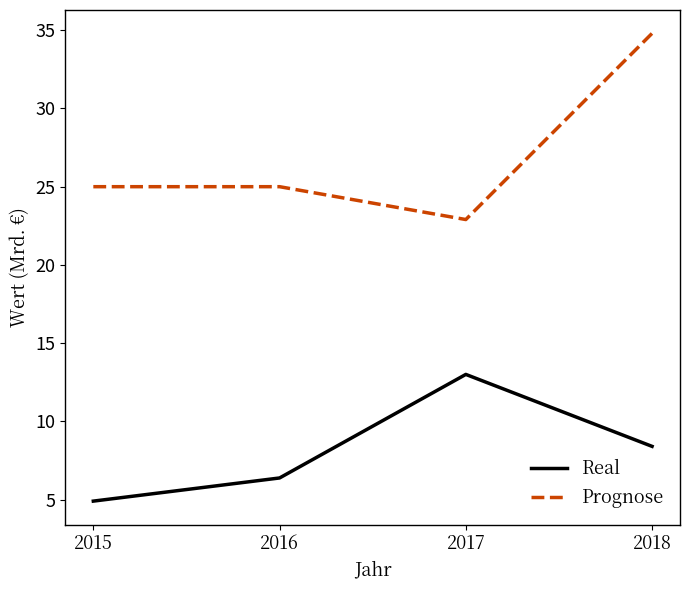

Does the chart display data point markers on the line(s)?

No